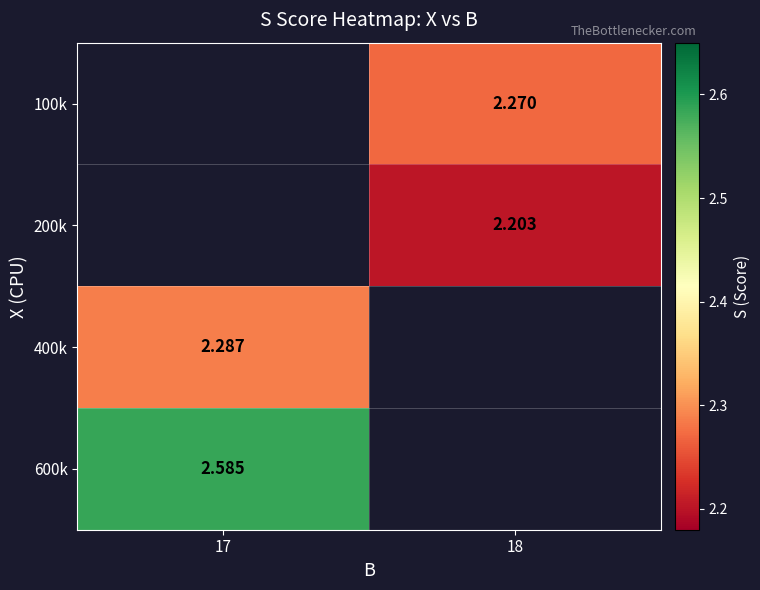

What is the highest value of the 600k series?

2.6